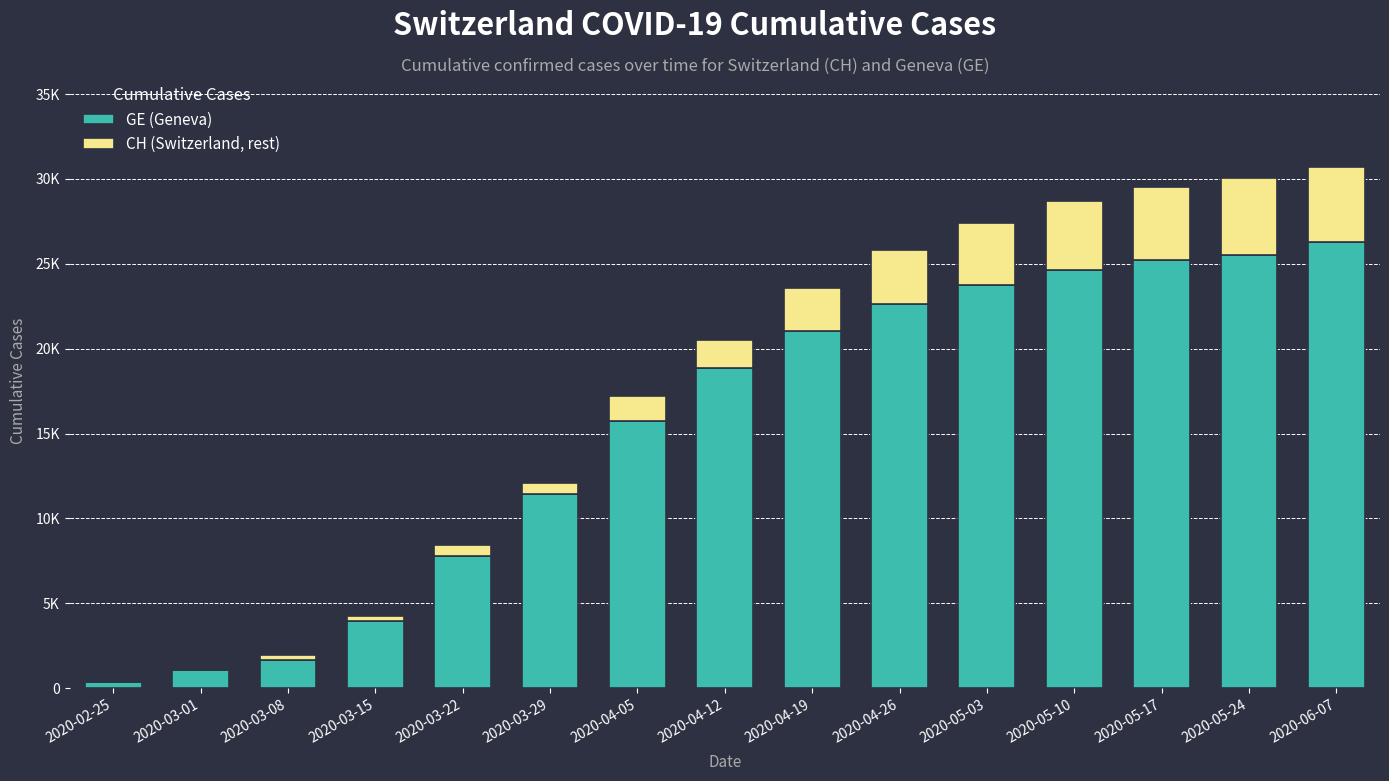

The value of CH (Switzerland, rest) at 2020-05-10 is 2006. True or false?

False